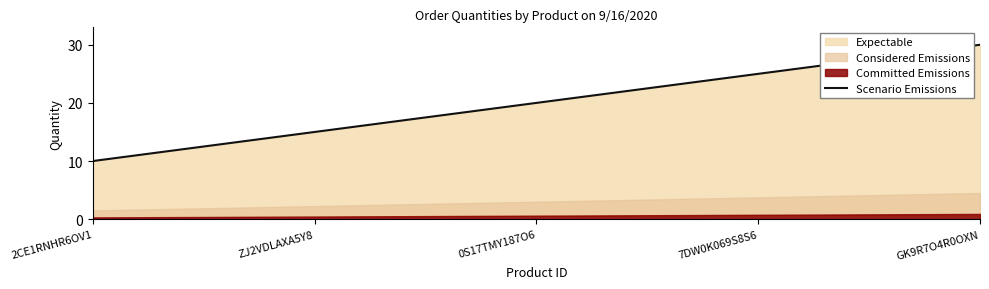

Rank the categories by value from highest to lowest.

GK9R7O4R0OXN, 7DW0K069S8S6, 0S17TMY187O6, ZJ2VDLAXA5Y8, 2CE1RNHR6OV1